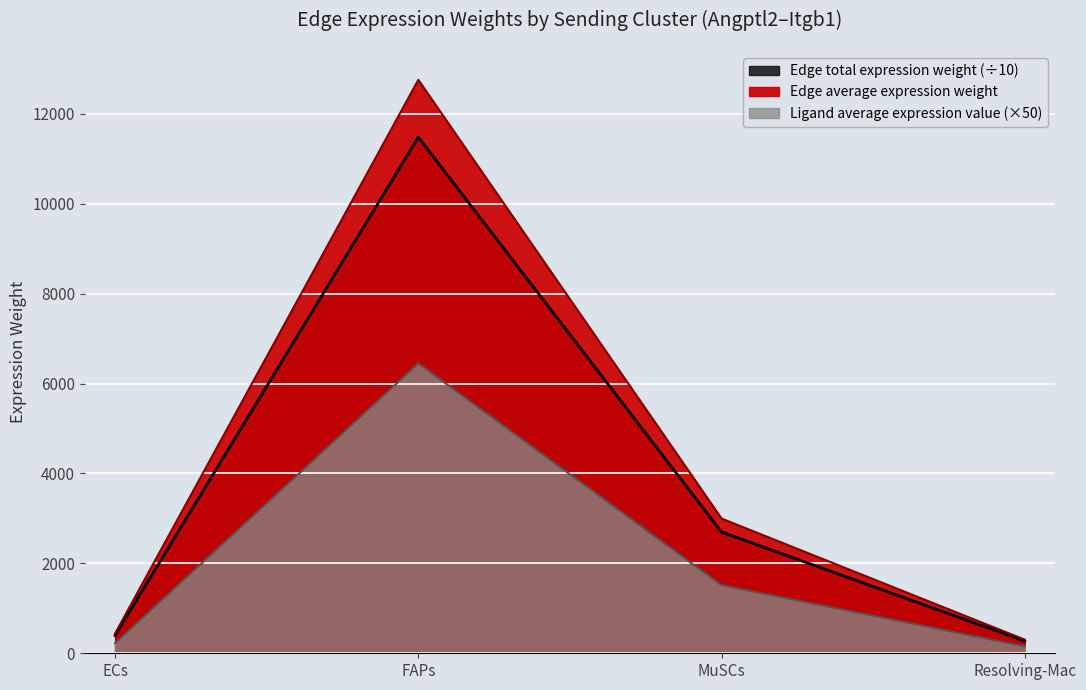

Reading left to right, transcribe all the data shown in this chart.

Edge average expression weight: ECs=397.2	FAPs=11482.2	MuSCs=2697.7	Resolving-Mac=272.4
Edge total expression weight: ECs=441.3	FAPs=12758.0	MuSCs=2997.5	Resolving-Mac=302.7
Ligand average expression value: ECs=223.0	FAPs=6446.9	MuSCs=1514.7	Resolving-Mac=153.0